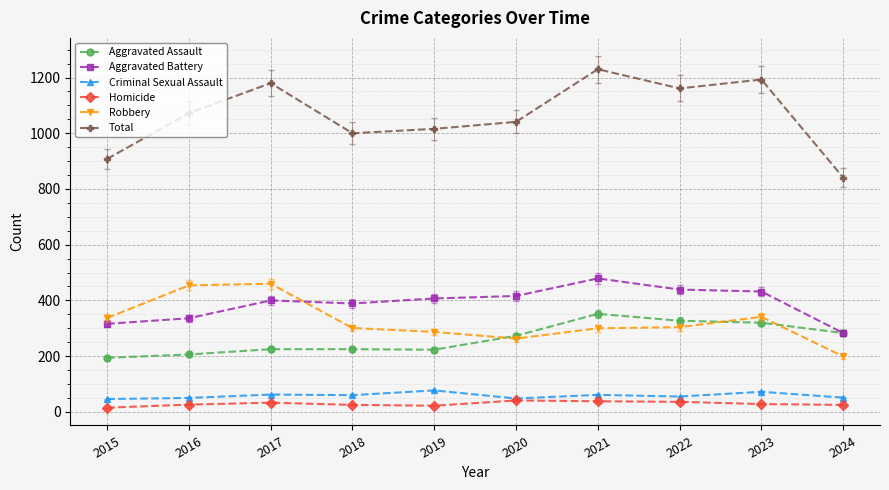

Read the Robbery value at 2020.

263